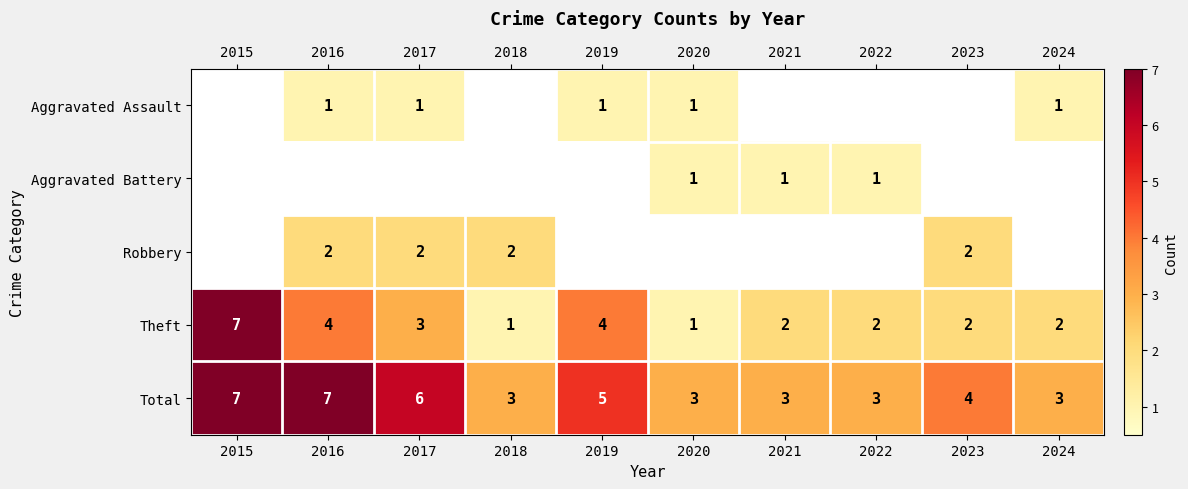

At how many categories does at least one series exceed 5?

3